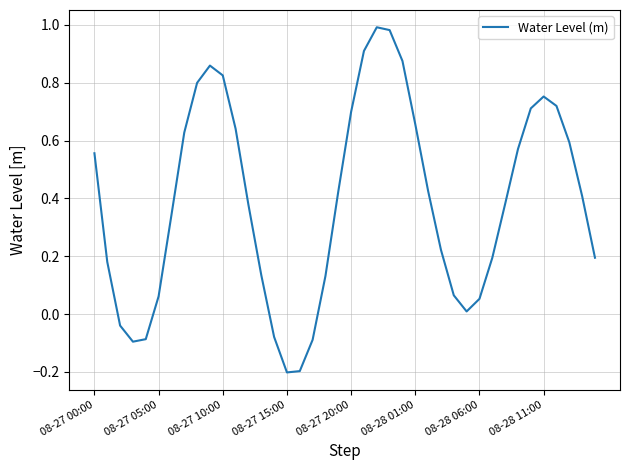

What is the minimum value shown in the chart?

-0.2